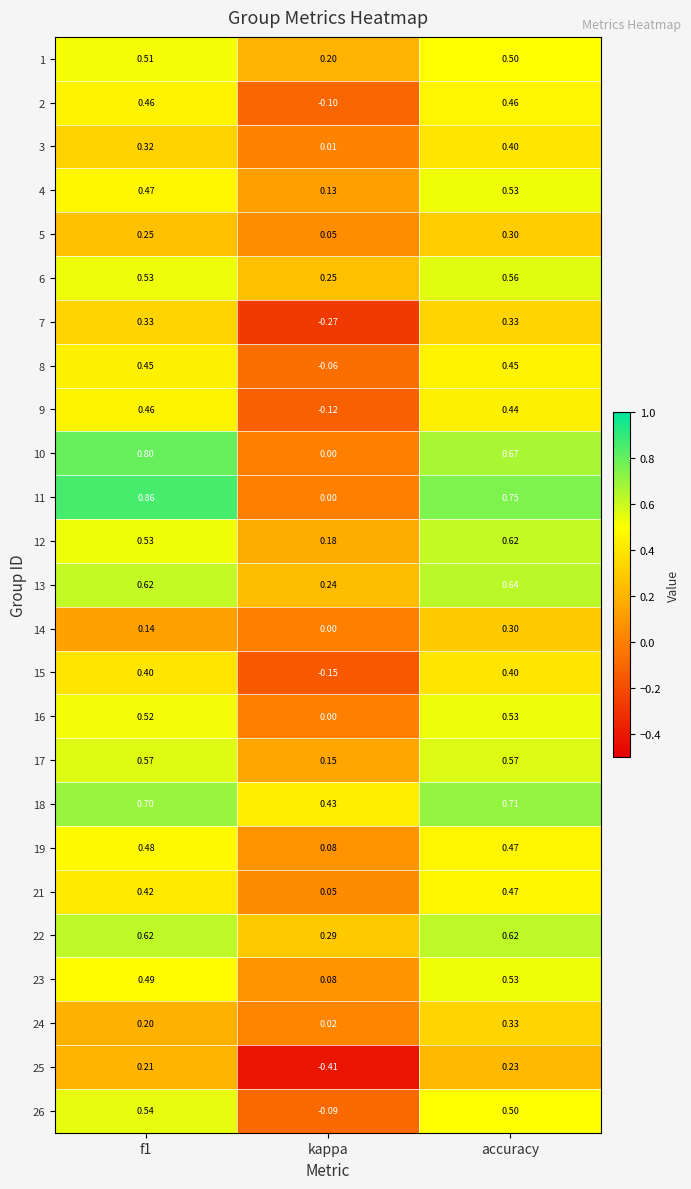

Which category has the lowest value in the 10 series?

kappa